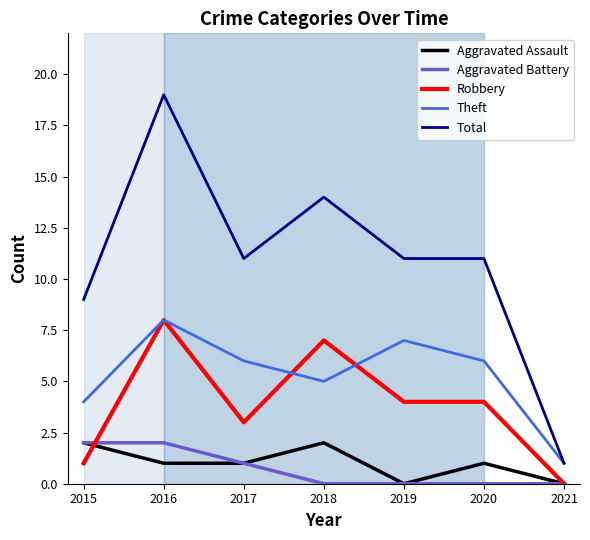

The Aggravated Battery series shows 0 at 2019. True or false?

True